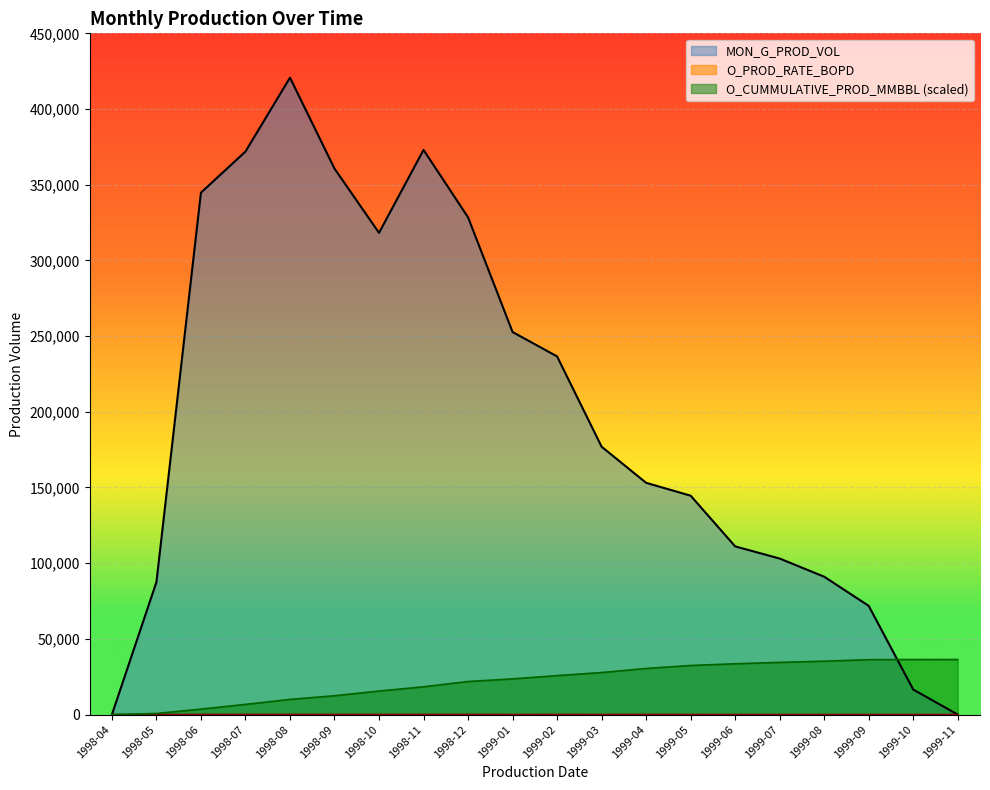

At which category does the chart reach its peak across all series?

1998-08